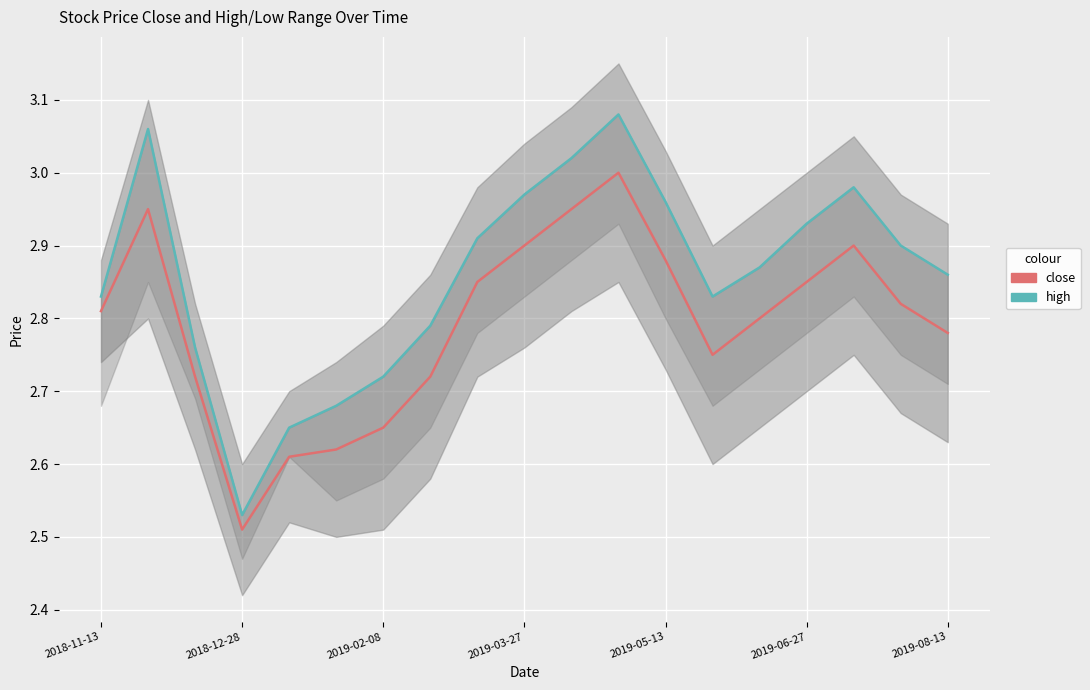

True or false: close and high intersect in this chart.

False